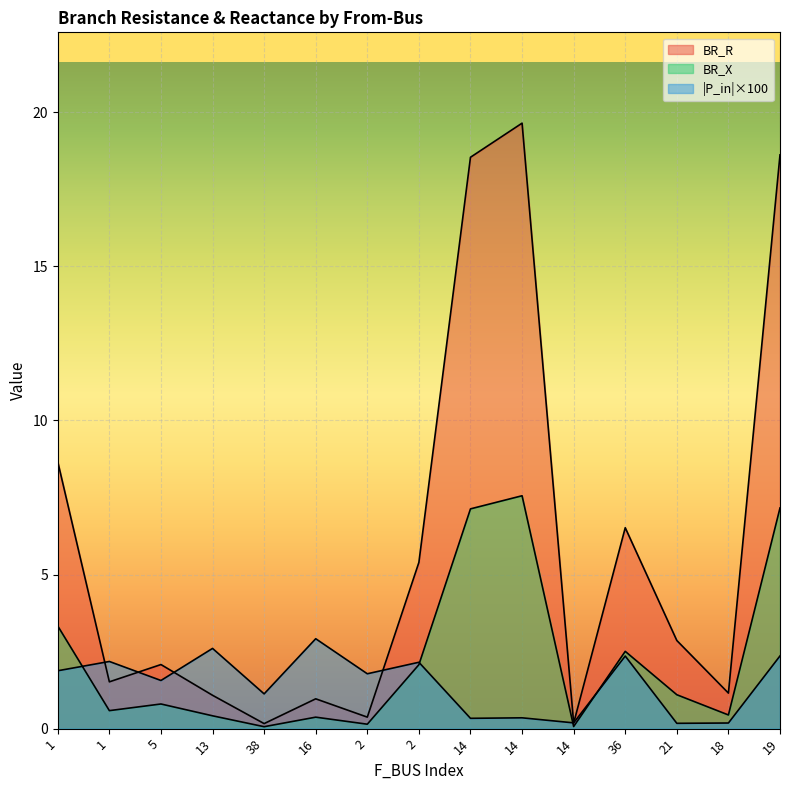

The BR_R series shows 0.2 at 14. True or false?

True